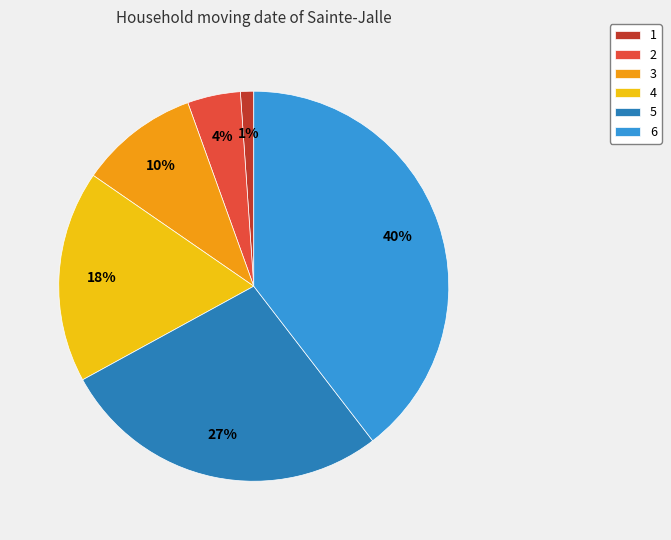

Which slice is the smallest?

1